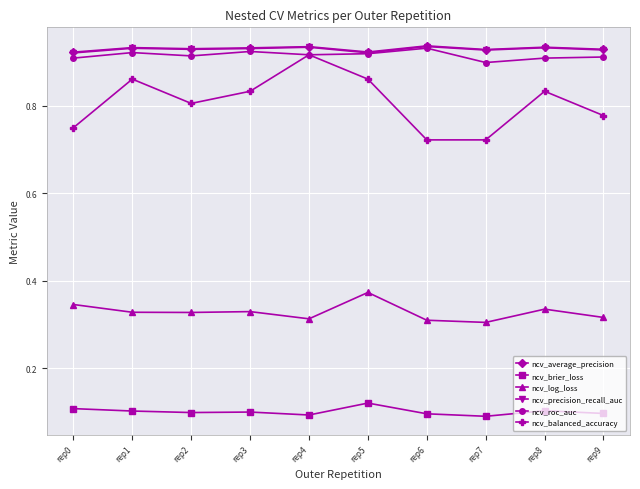

Does the chart have visible grid lines?

Yes